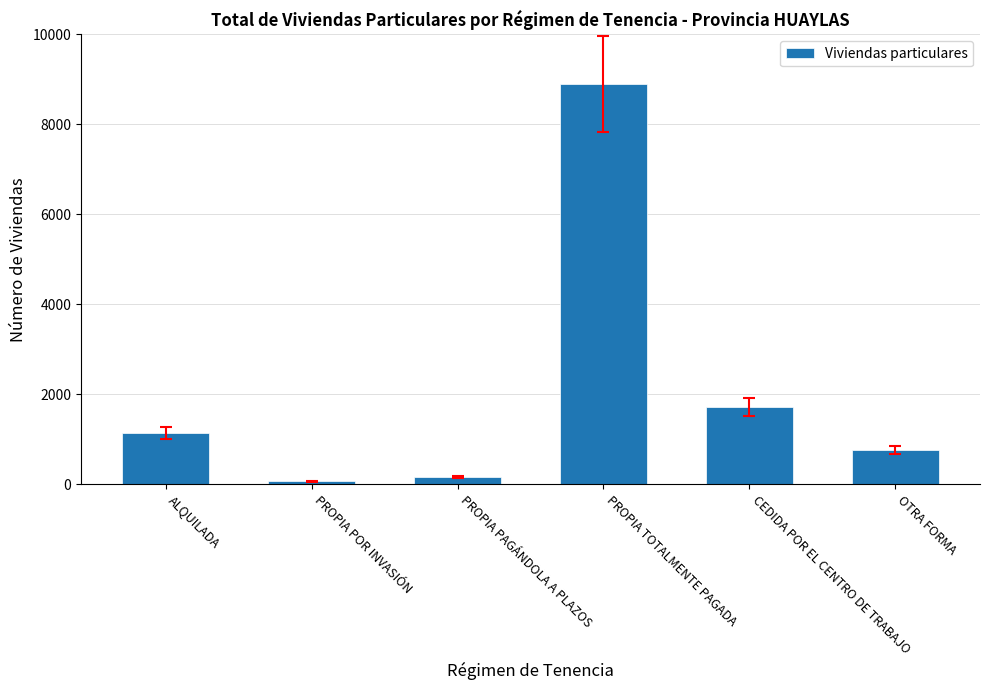

What is the difference between the maximum and minimum values?

8831